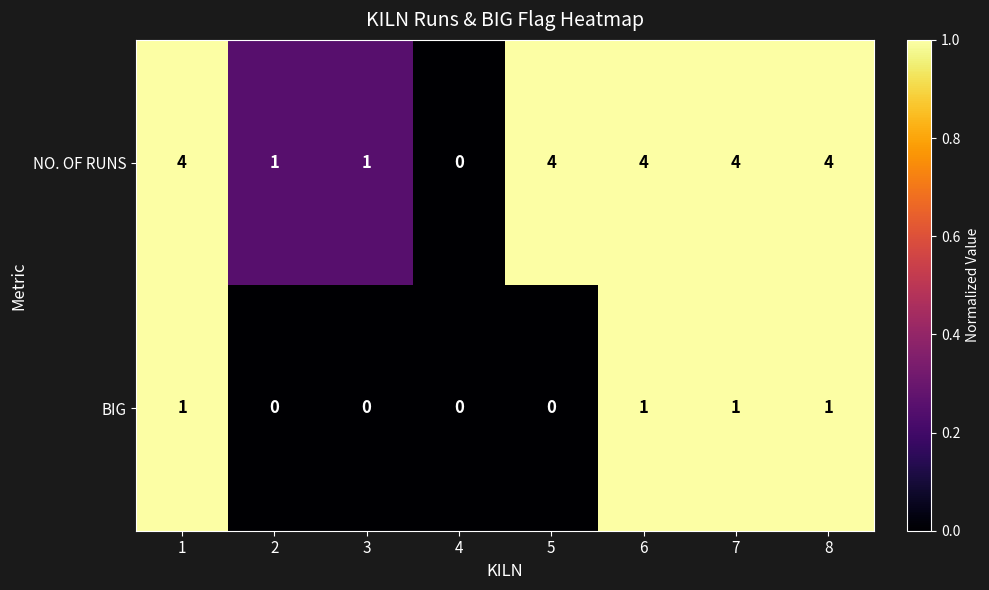

Reading right to left, list all the values displayed in this chart.

NO. OF RUNS: 8=4	7=4	6=4	5=4	4=0	3=1	2=1	1=4
BIG: 8=1	7=1	6=1	5=0	4=0	3=0	2=0	1=1